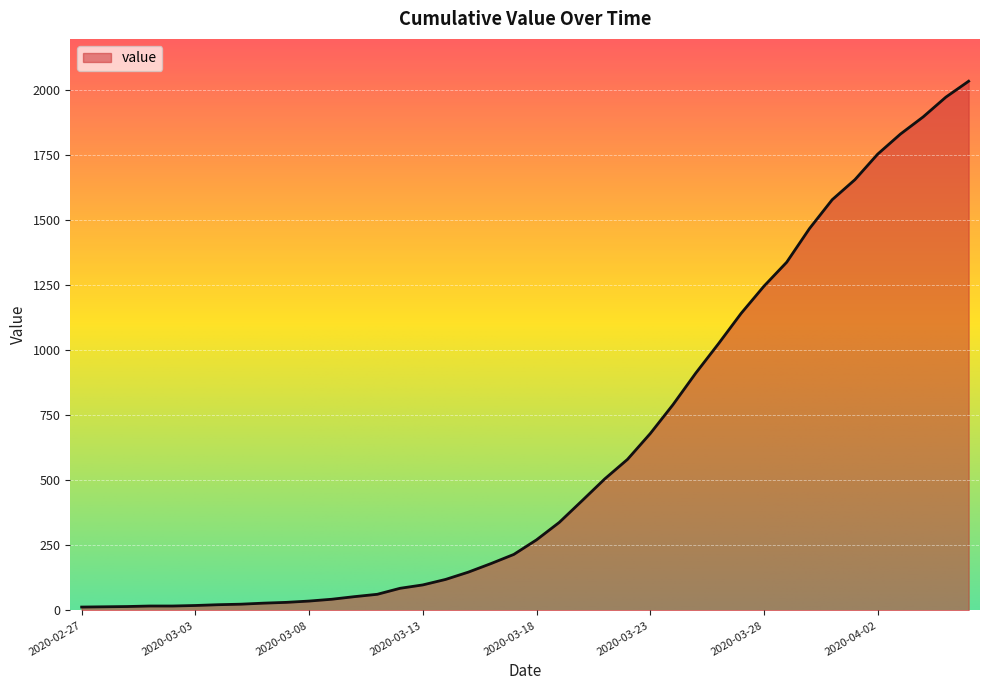

What is the maximum value shown in the chart?

2032